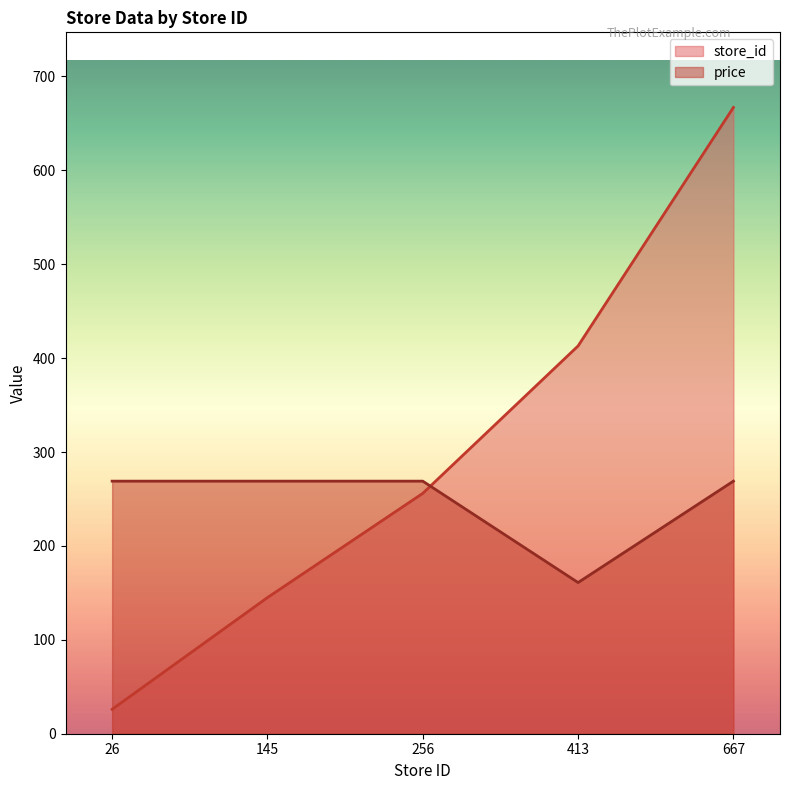

True or false: price has more than 1 points higher than both neighbors.

False